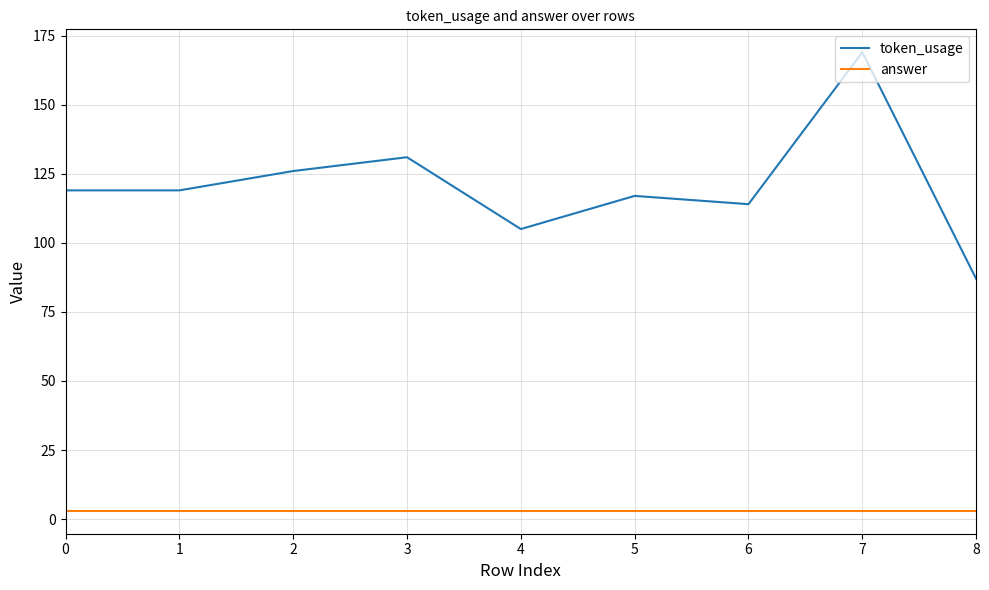

Which series has the widest spread of values?

token_usage